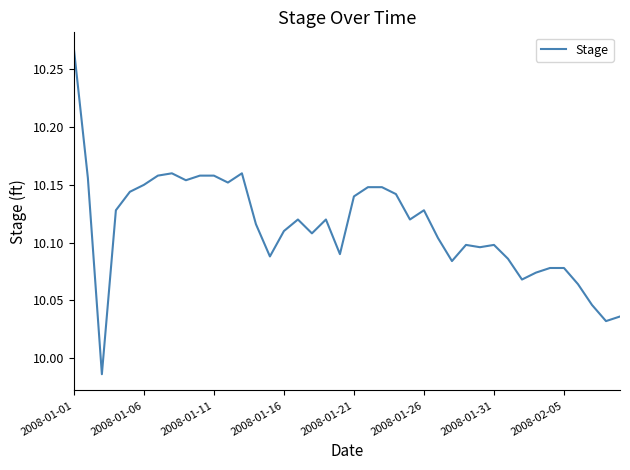

What is the difference between the second highest and minimum values?

0.2